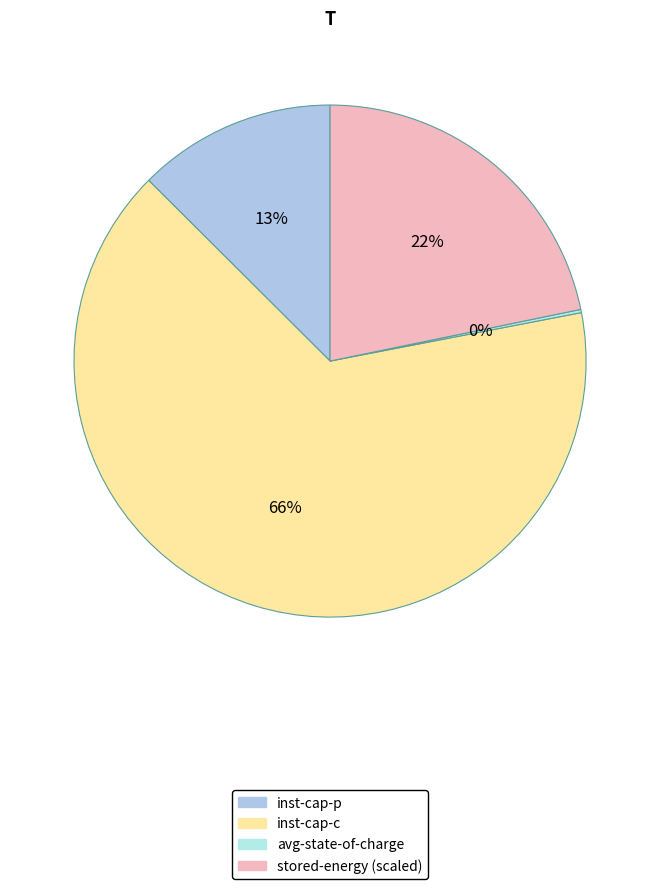

Is there a majority slice in this chart?

Yes